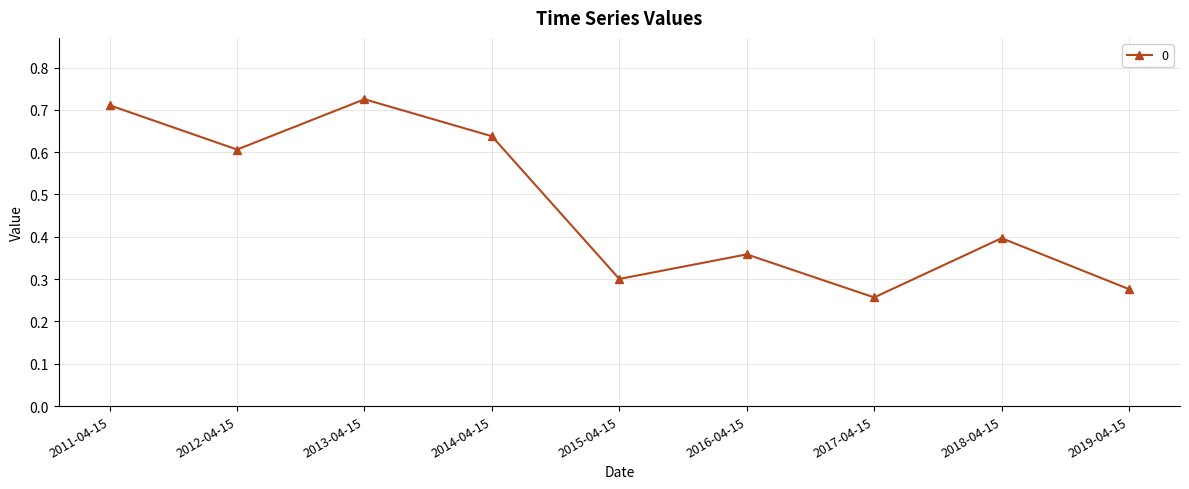

Does the chart display data point markers on the line(s)?

Yes